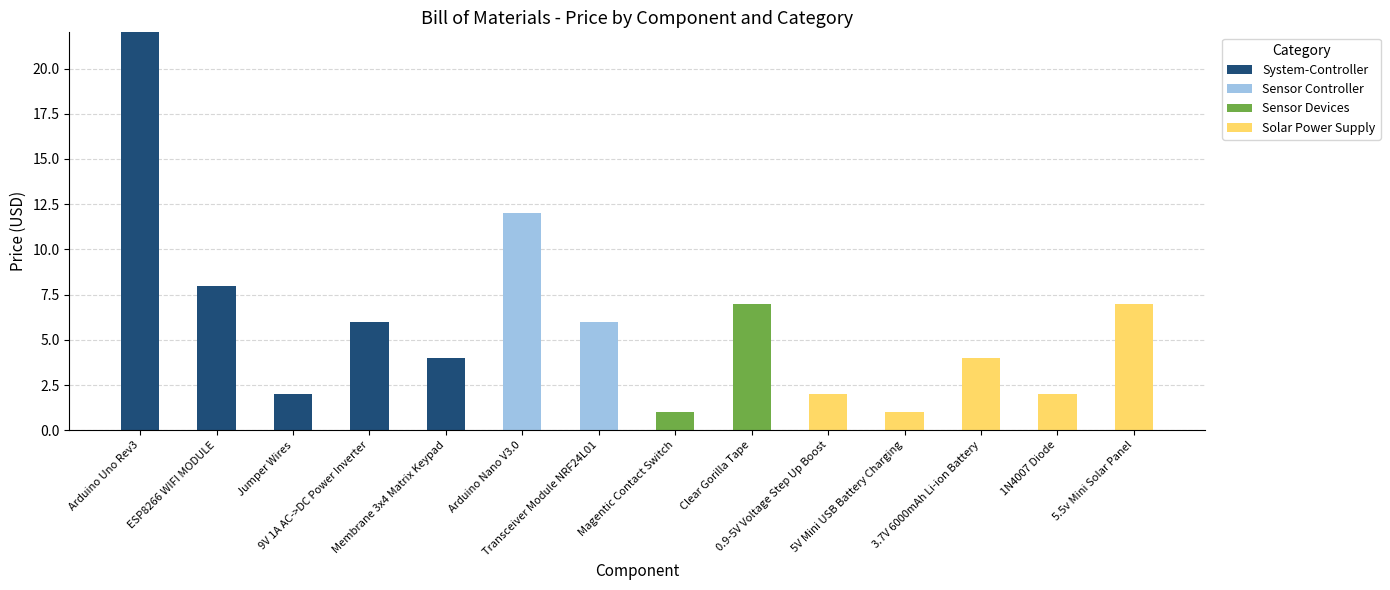

What is the maximum value for System-Controller?

22